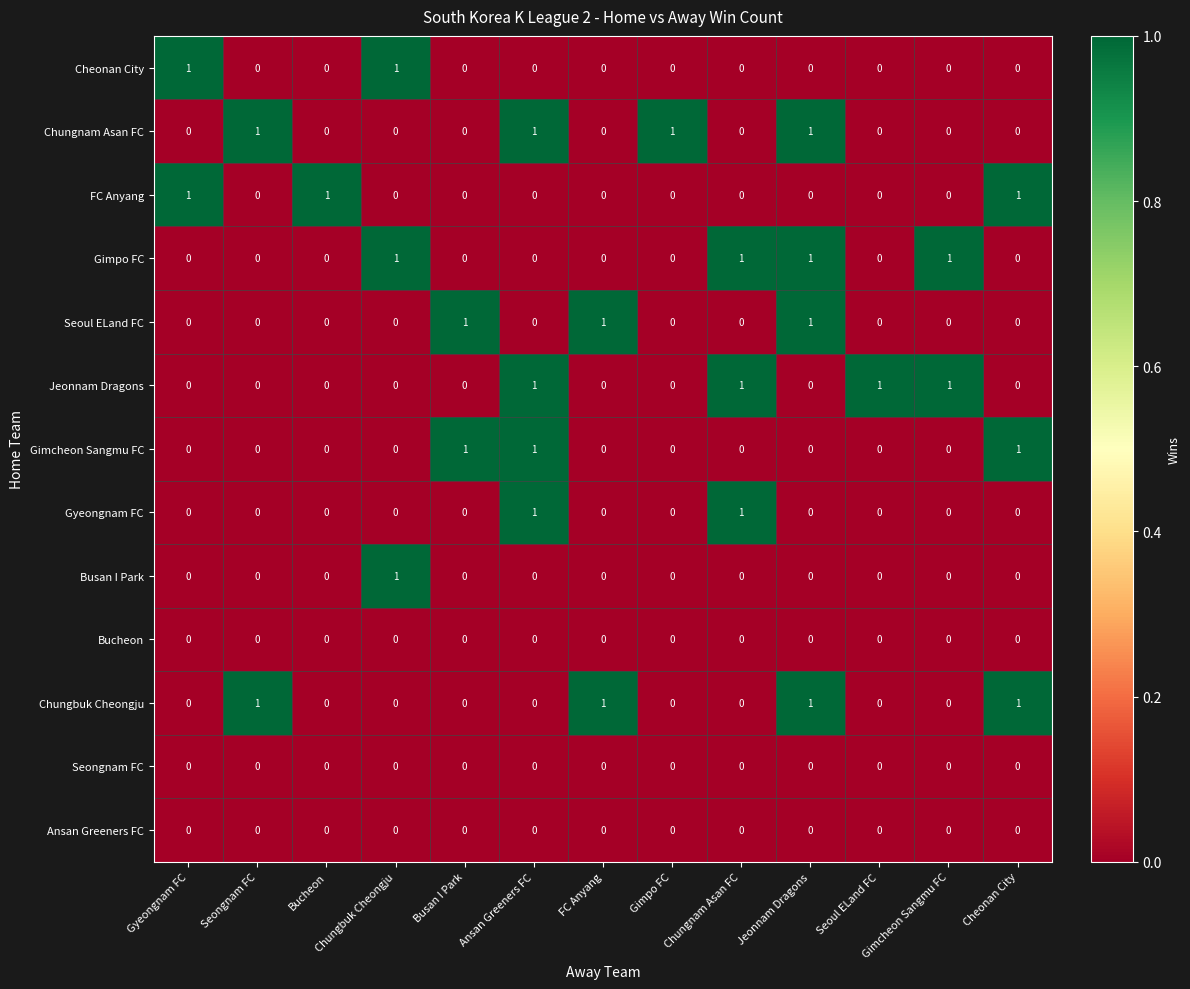

What is the sum of all Seoul ELand FC values?

3